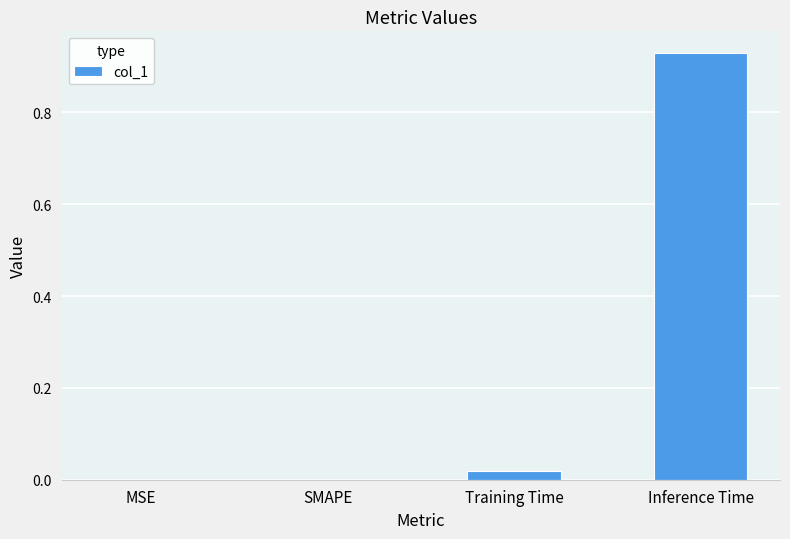

Does the chart contain stacked bars?

No